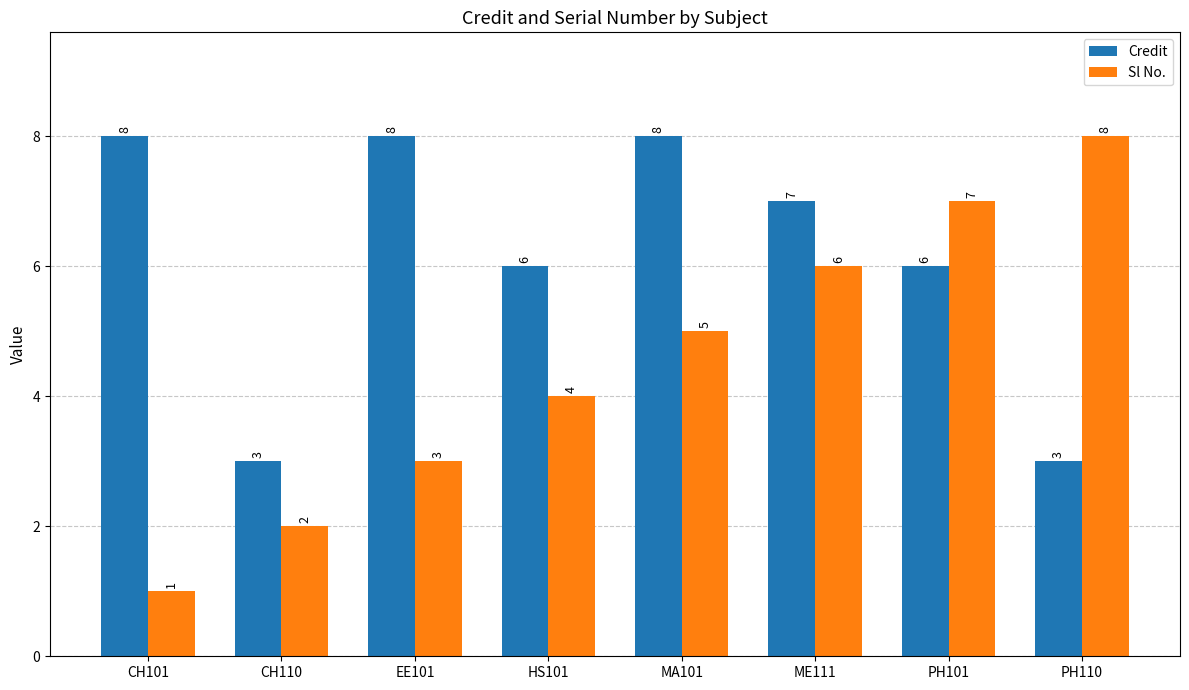

List the series in order of their overall mean, lowest first.

Sl No., Credit